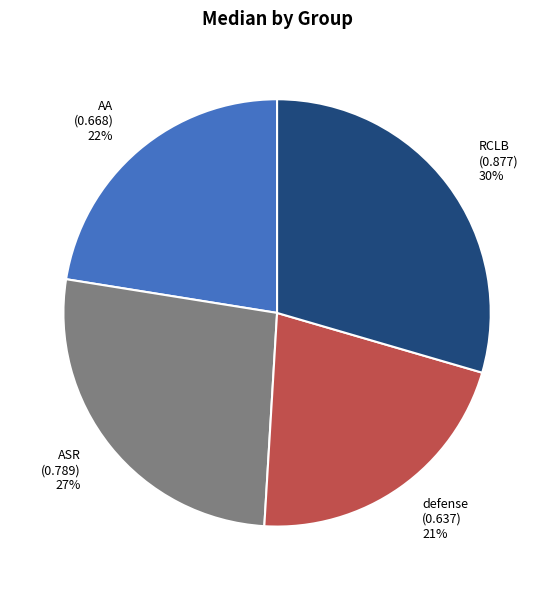

Is there a majority slice in this chart?

No